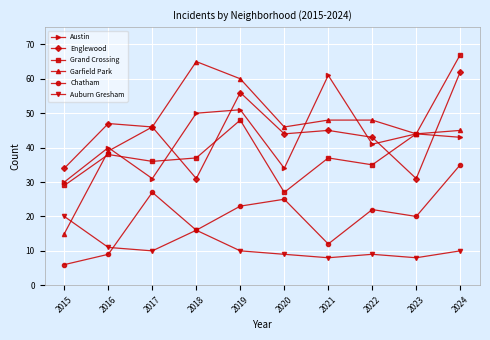

What is the sum of the Englewood values at 2022 and 2023?

74